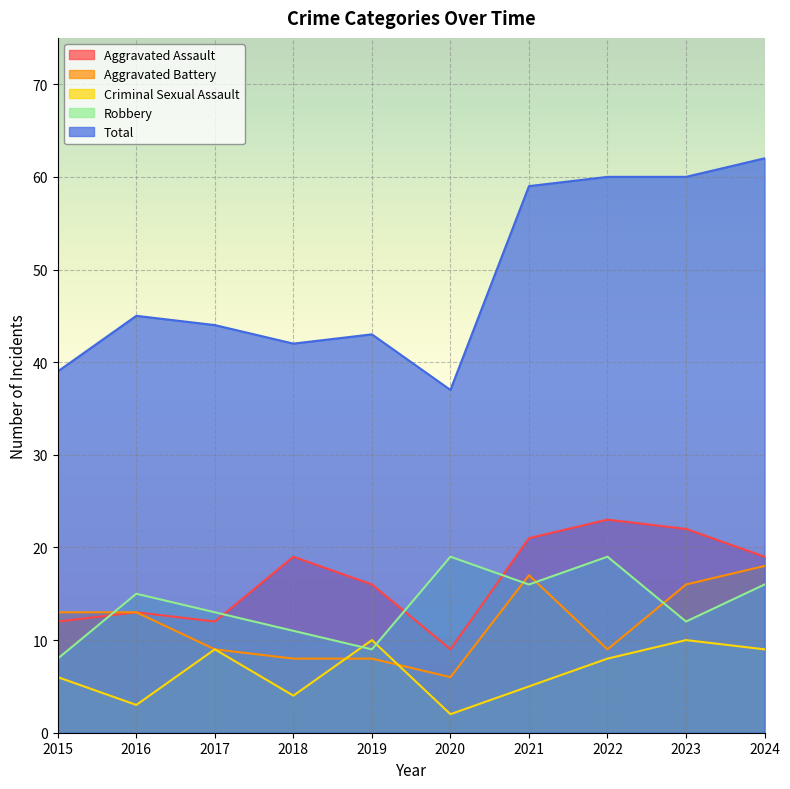

Is it true that Aggravated Battery equals 3 at 2022?

False